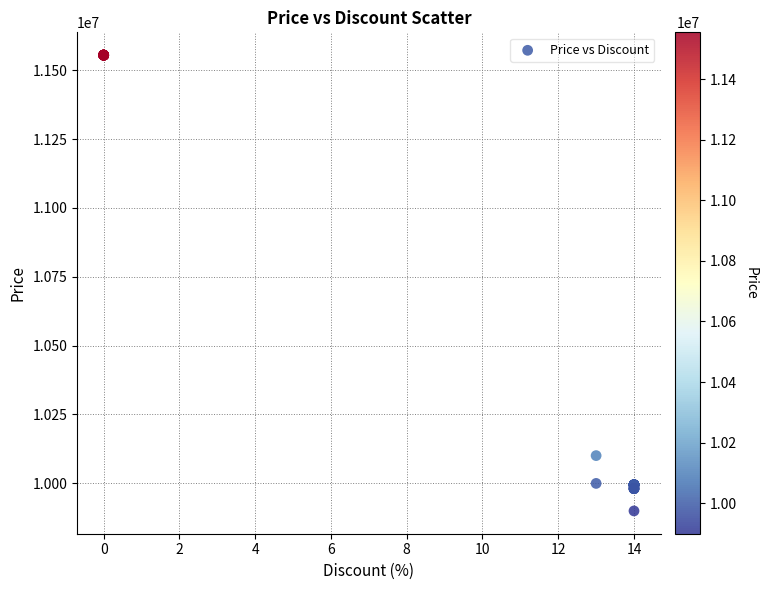

What Y value in the scatter plot is closest to 10727000?

10100000